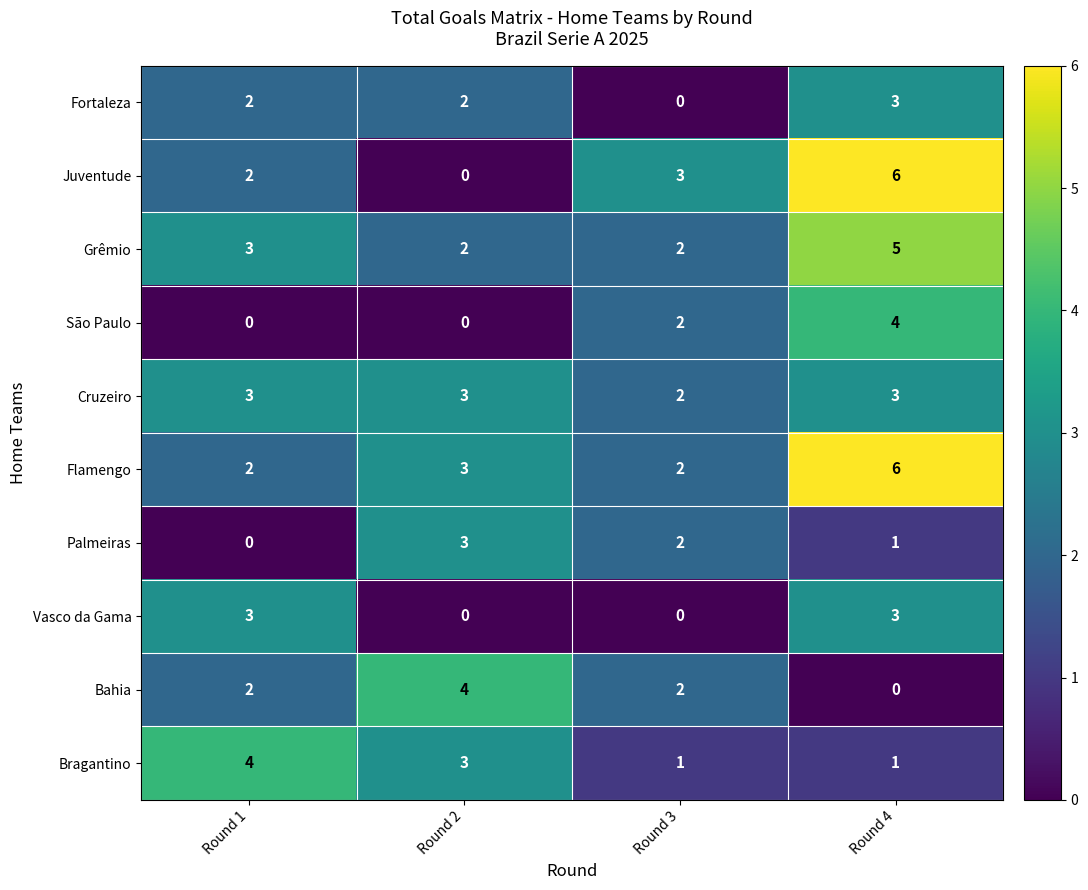

How many series are shown in this chart?

10